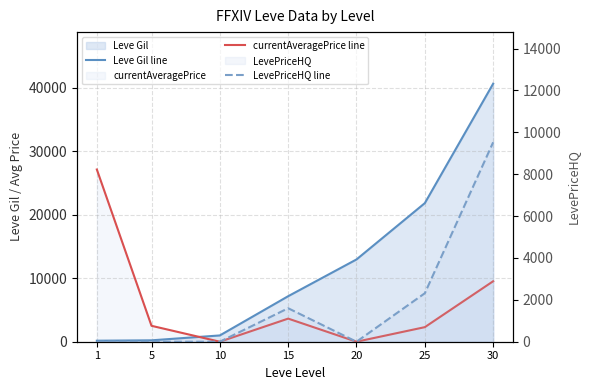

Where is currentAveragePrice line nearest to the value 13564?

30